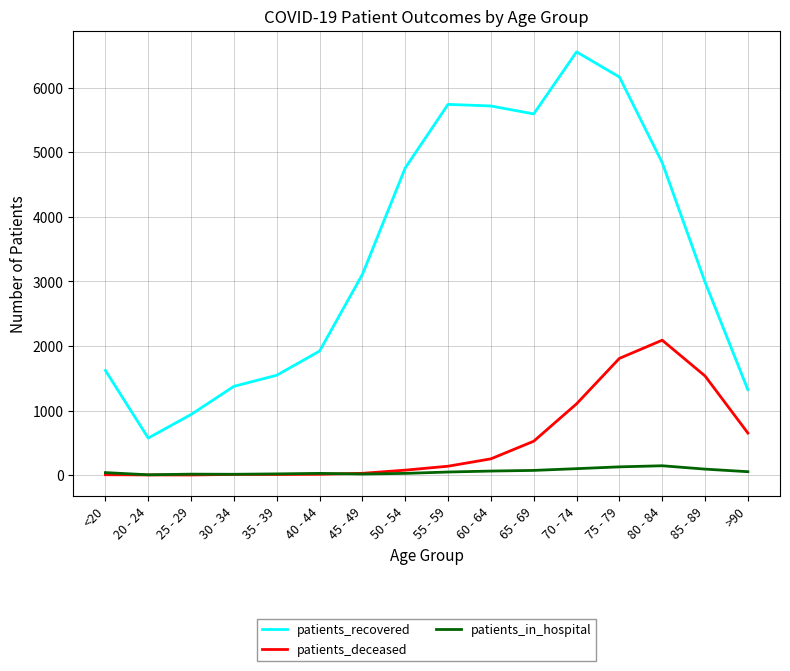

Does the chart display data point markers on the line(s)?

No